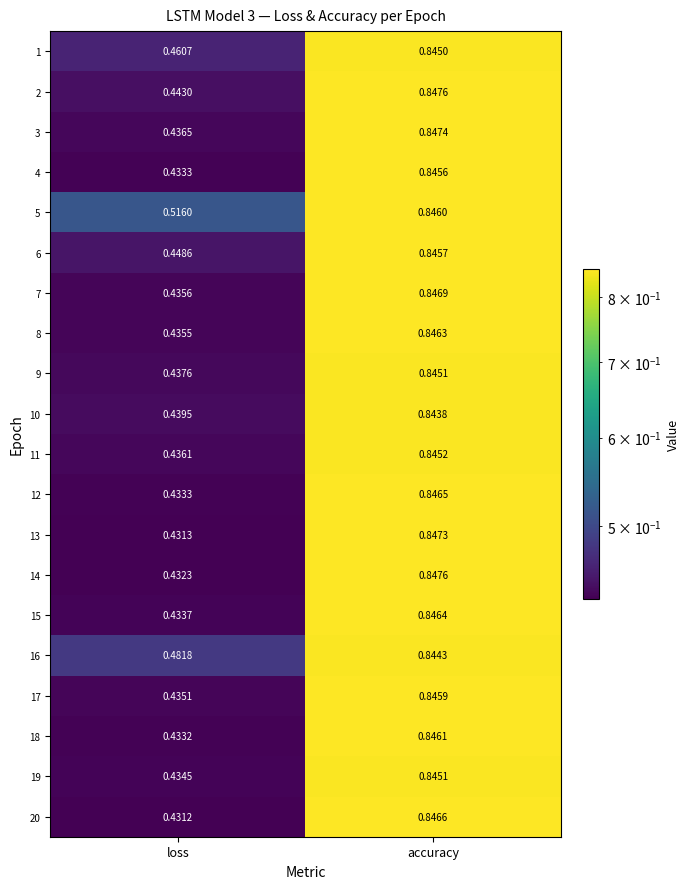

At how many categories does at least one series exceed 0?

2